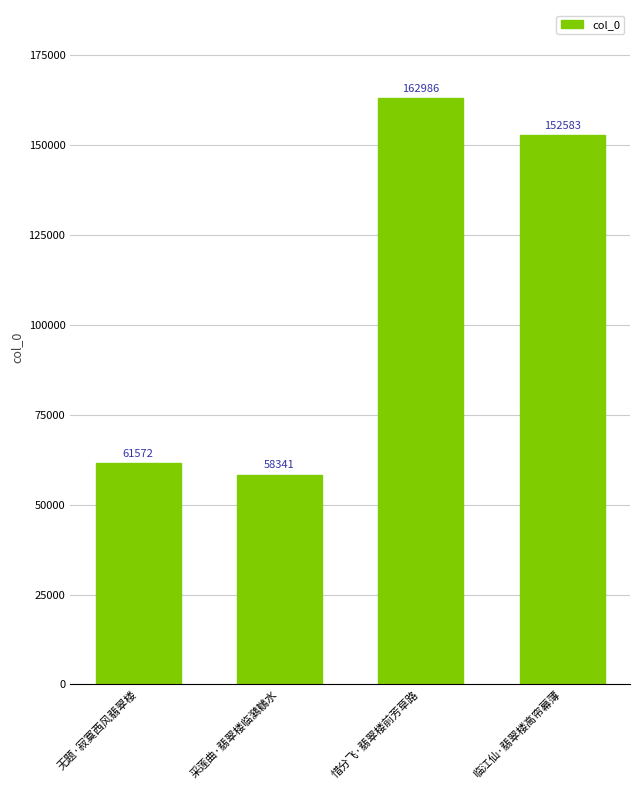

True or false: the data shows 33998 at 临江仙·翡翠楼高帘幕薄.

False